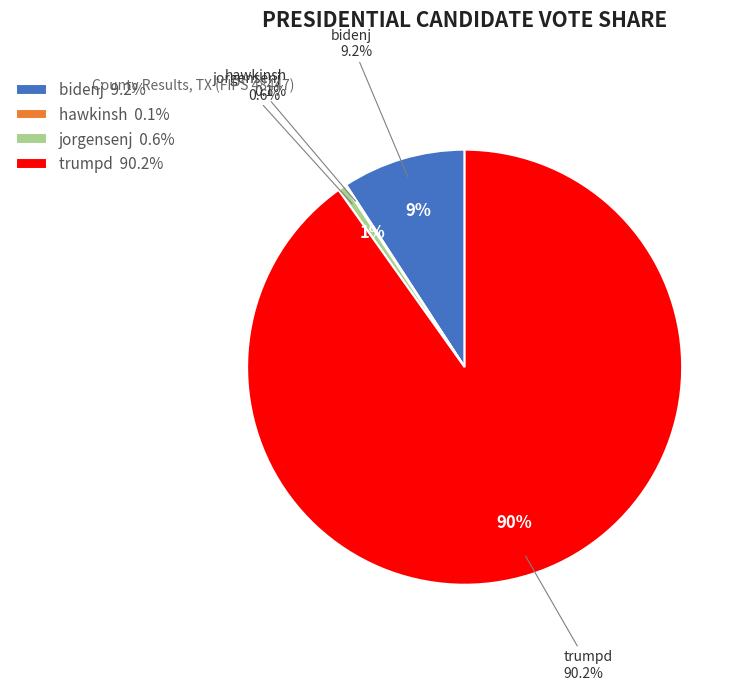

Which slice is the largest?

trumpd